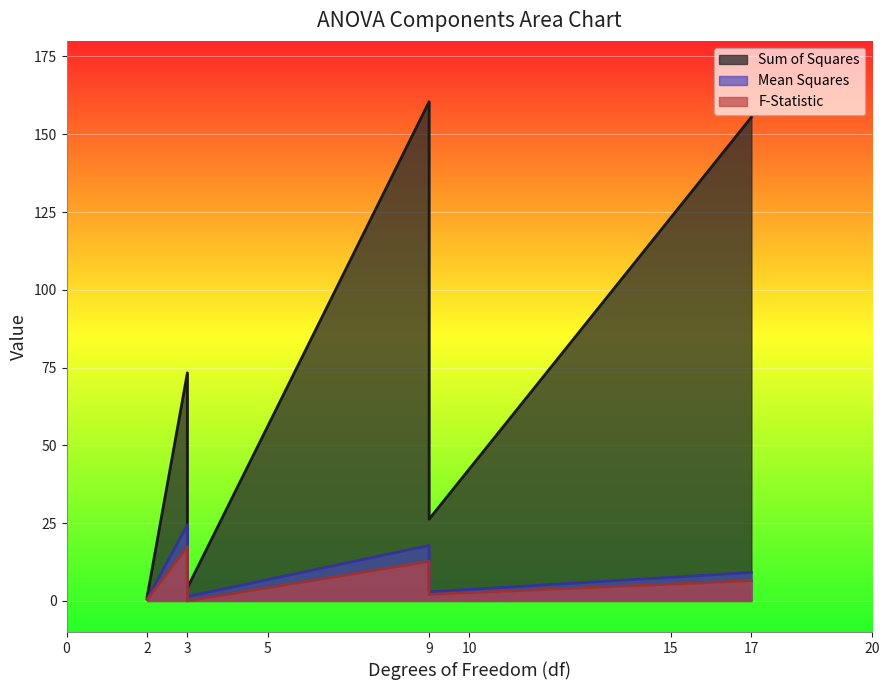

What is the average value of the statistic series?

6.4